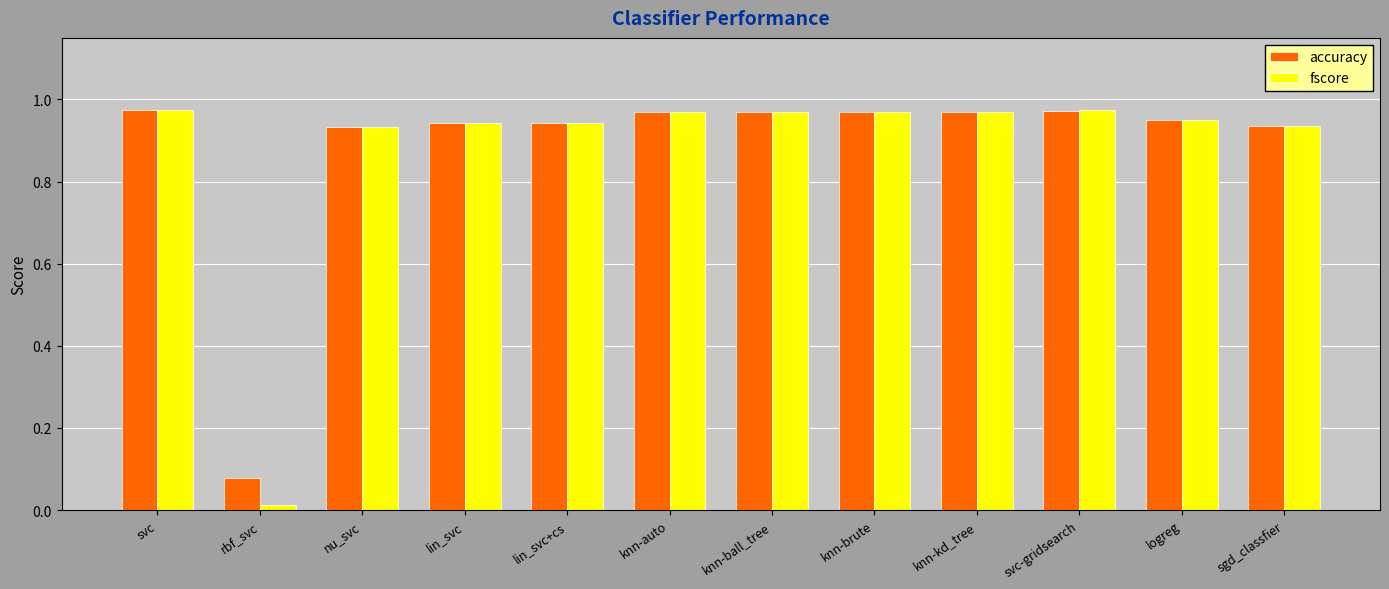

How many distinct data groups are displayed?

2